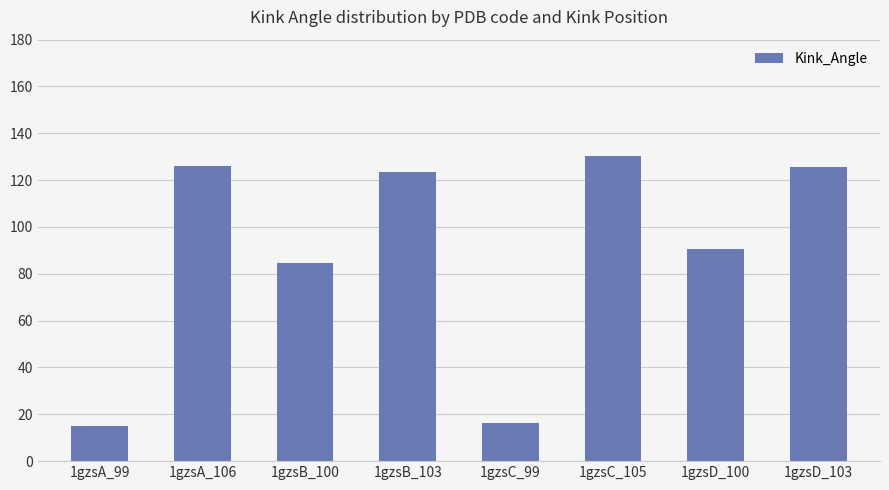

What is the change in value from 1gzsA_99 to 1gzsC_105?

+115.4